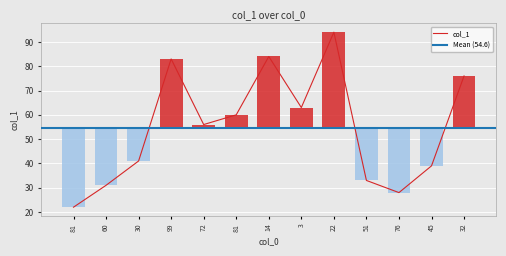

What is the change in value from 30 to 32?

+35